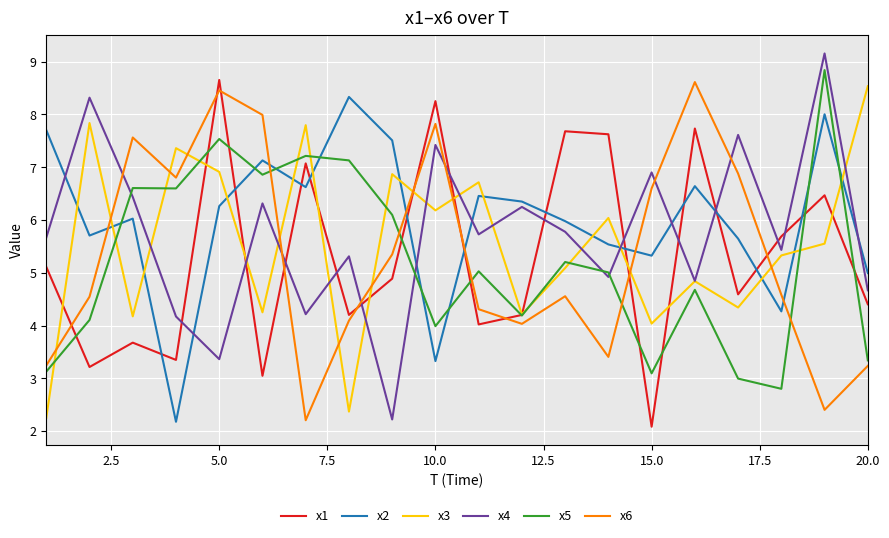

After their last crossing, which series has the higher values: x6 or x2?

x2